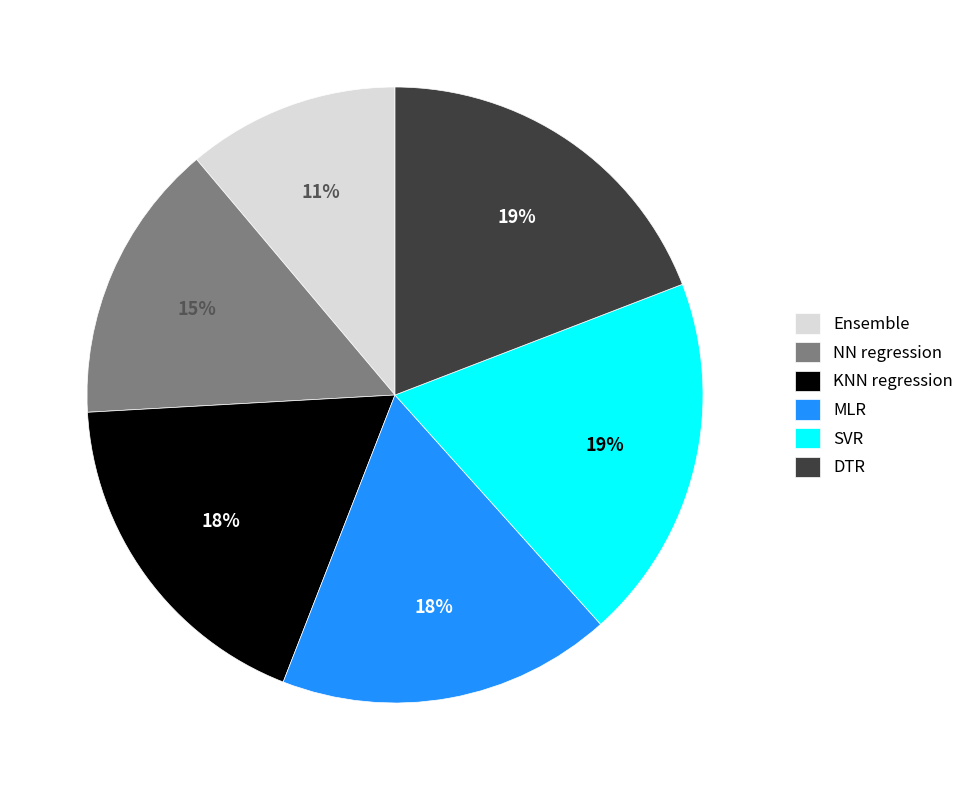

To the nearest percent, what is the average slice percentage?

17%